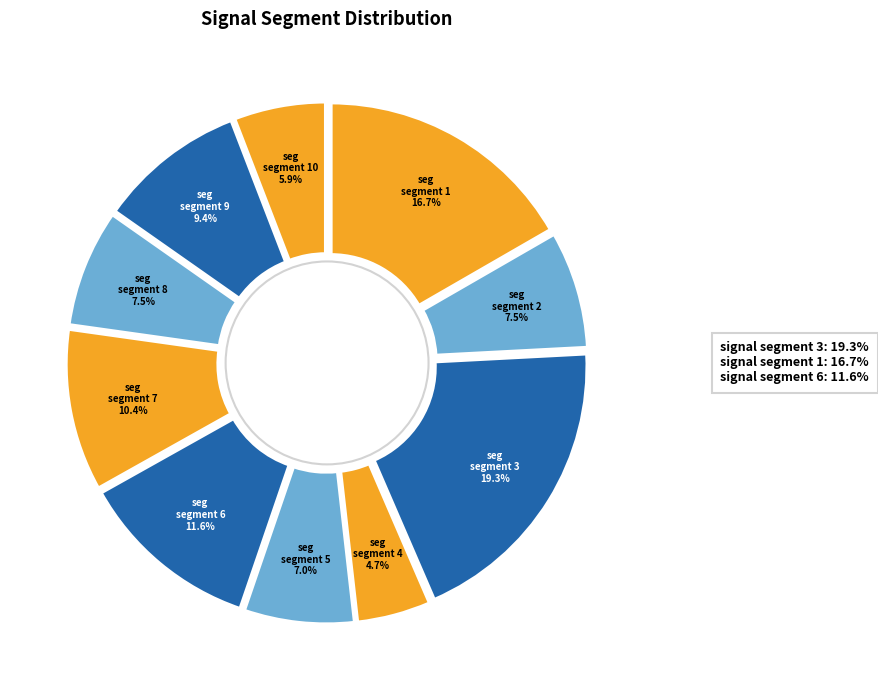

Count the number of slices in the pie.

10